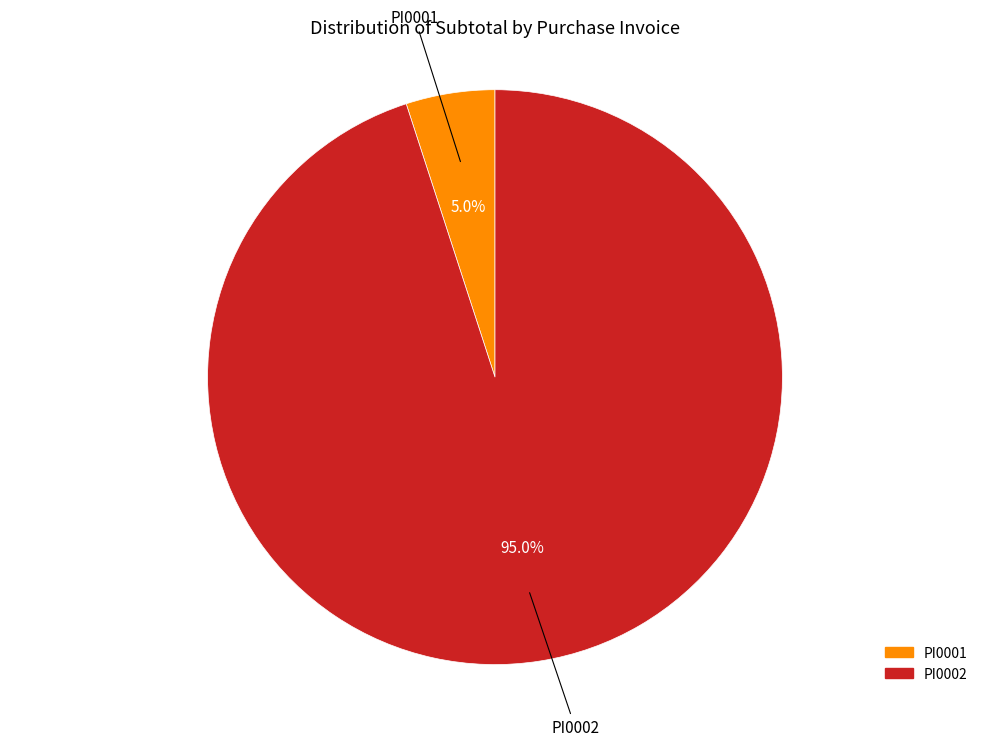

Combined, what portion of the pie is PI0001 and PI0002?

100.0%